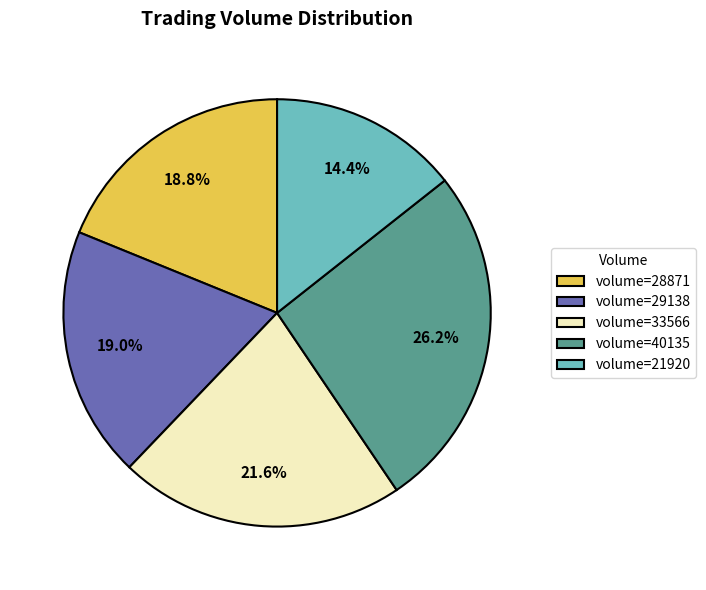

Which has a higher value, volume=28871 or volume=40135?

volume=40135